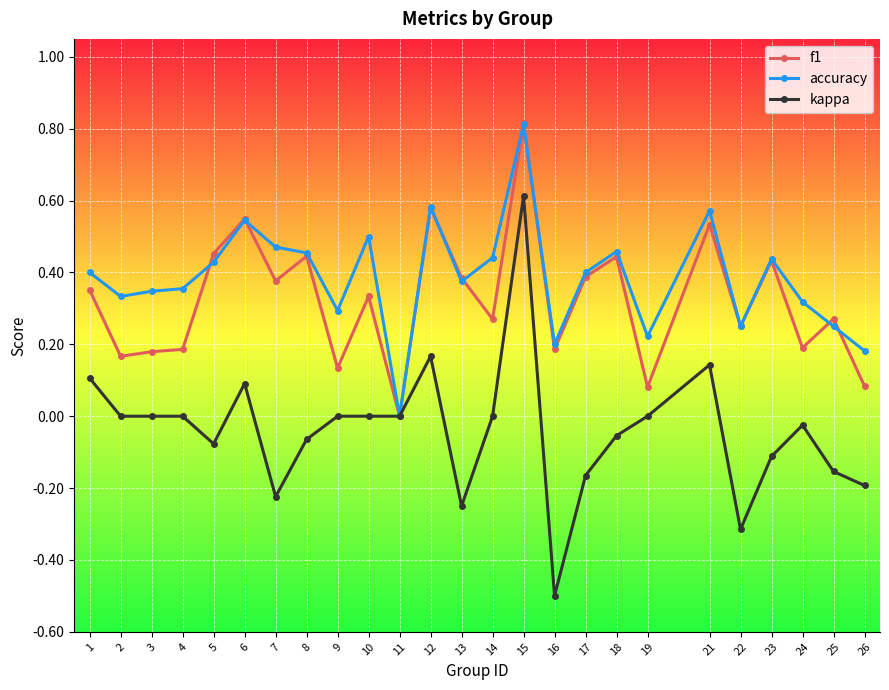

Rank the series at 3 from highest to lowest value.

accuracy, f1, kappa